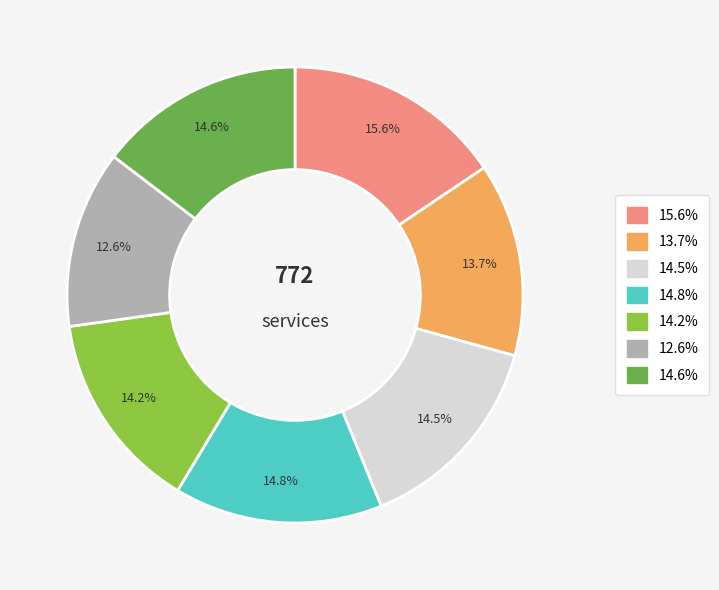

Is there any slice that represents more than half of the pie?

No